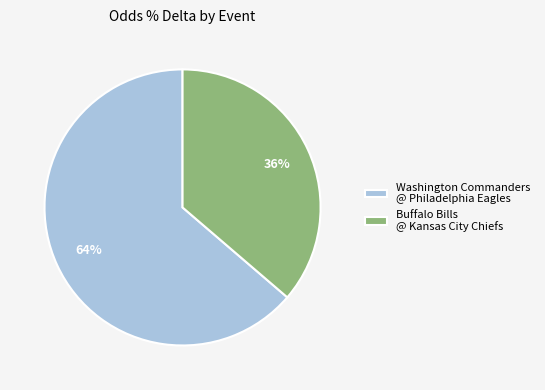

To the nearest percent, what portion does Washington Commanders @ Philadelphia Eagles represent?

64%